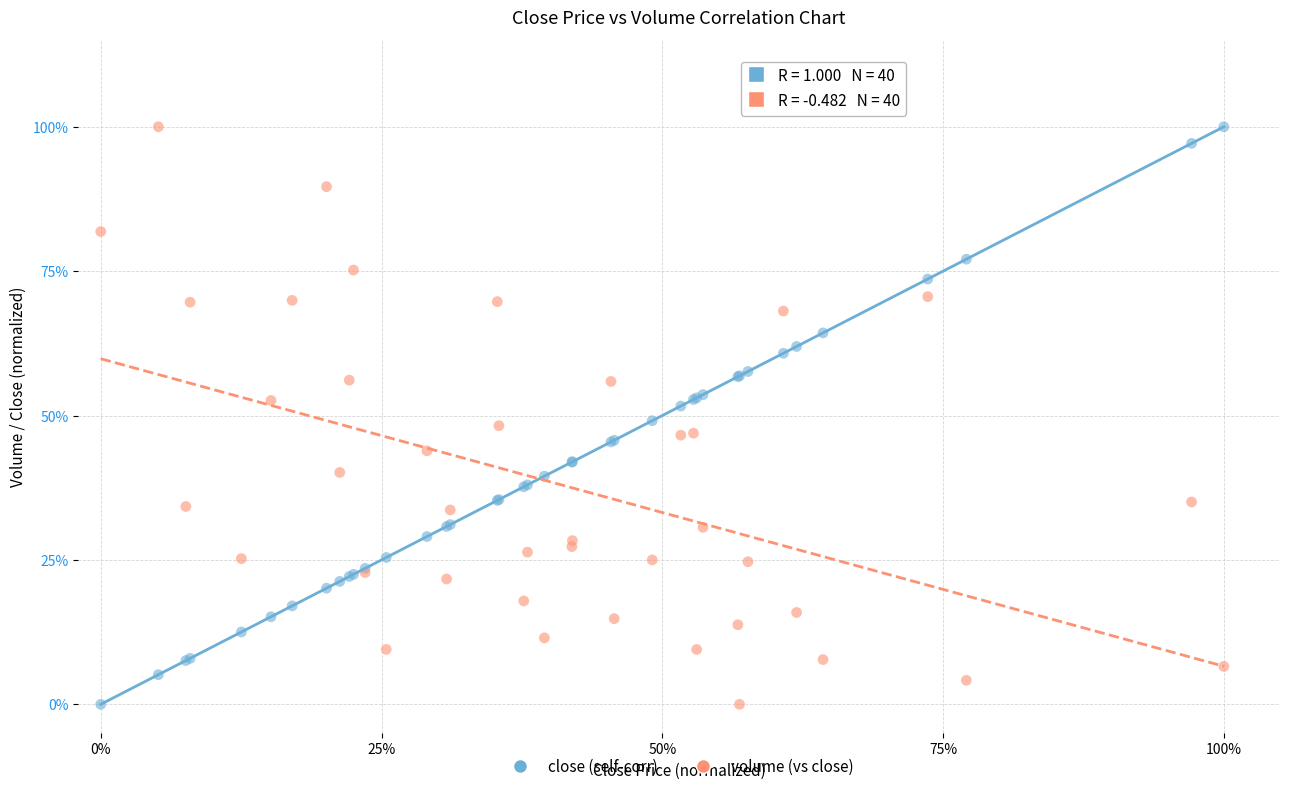

What are all the series names shown in the legend?

close (self-corr), volume (vs close)